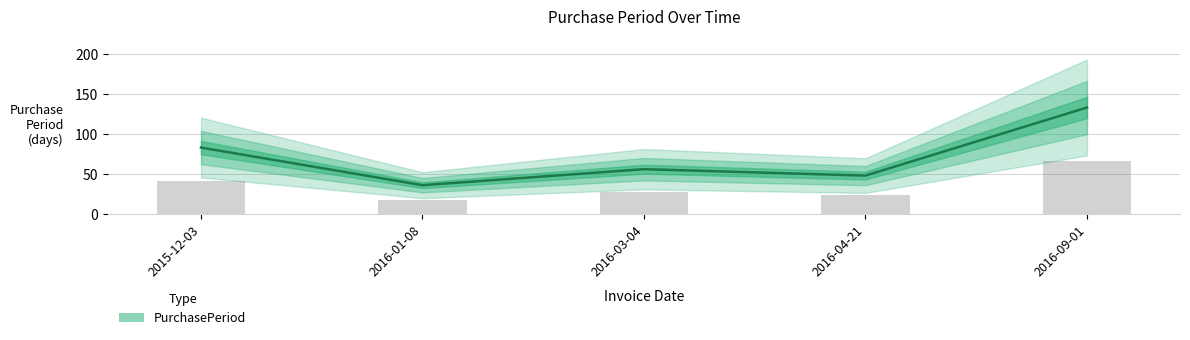

Which has a higher value, 2016-03-04 or 2016-09-01?

2016-09-01